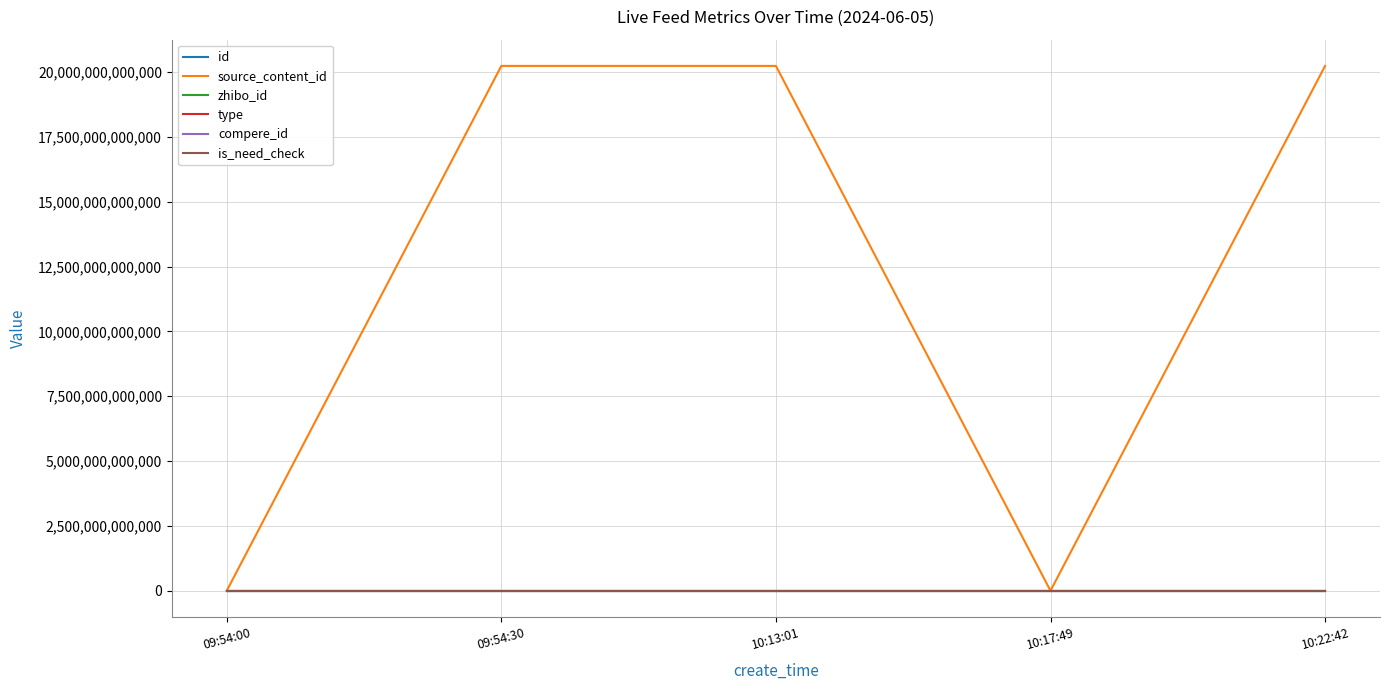

Between 10:13:01 and 10:17:49, which is larger?

10:17:49